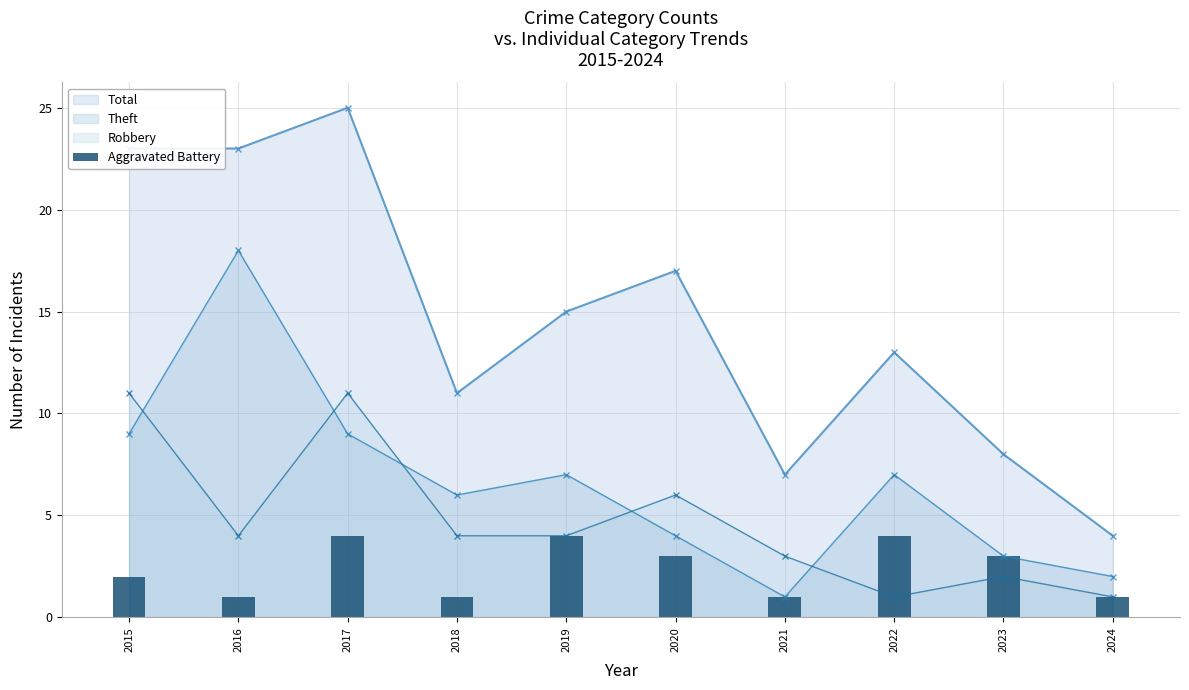

How many values in the Theft series are below 7?

5